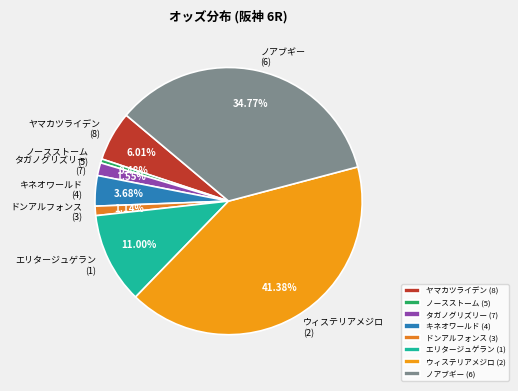

Do タガノグリズリー (7) and キネオワールド (4) together represent more than half of the pie?

No